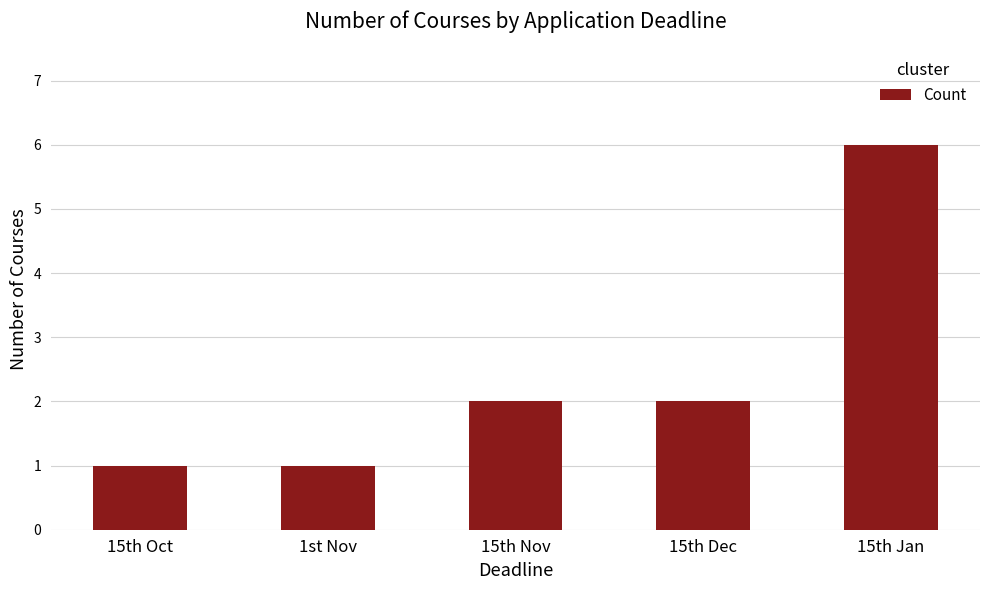

Which has a higher value, 15th Jan or 1st Nov?

15th Jan